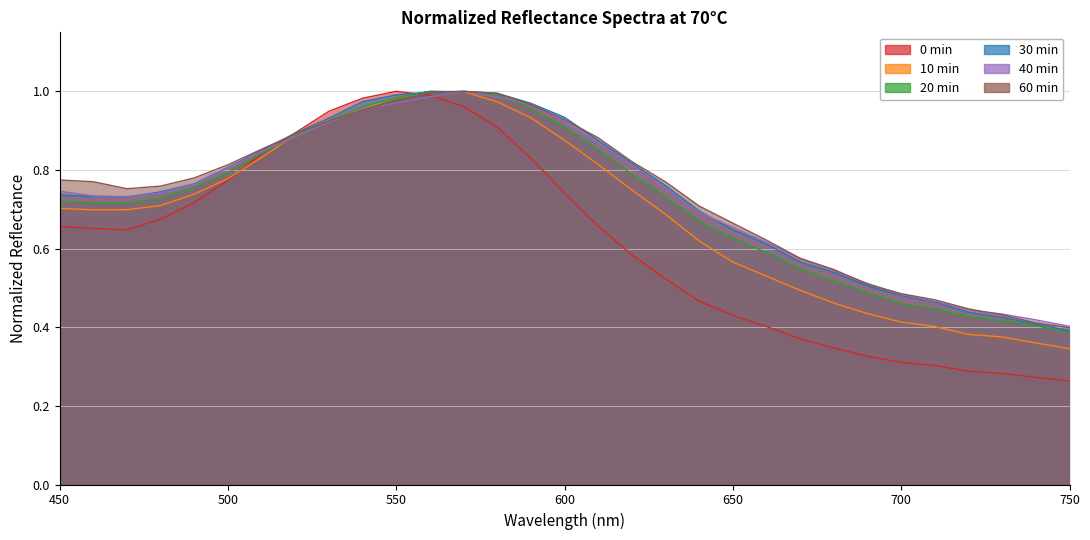

Rank the series at 680 from highest to lowest value.

60 min, 40 min, 30 min, 20 min, 10 min, 0 min